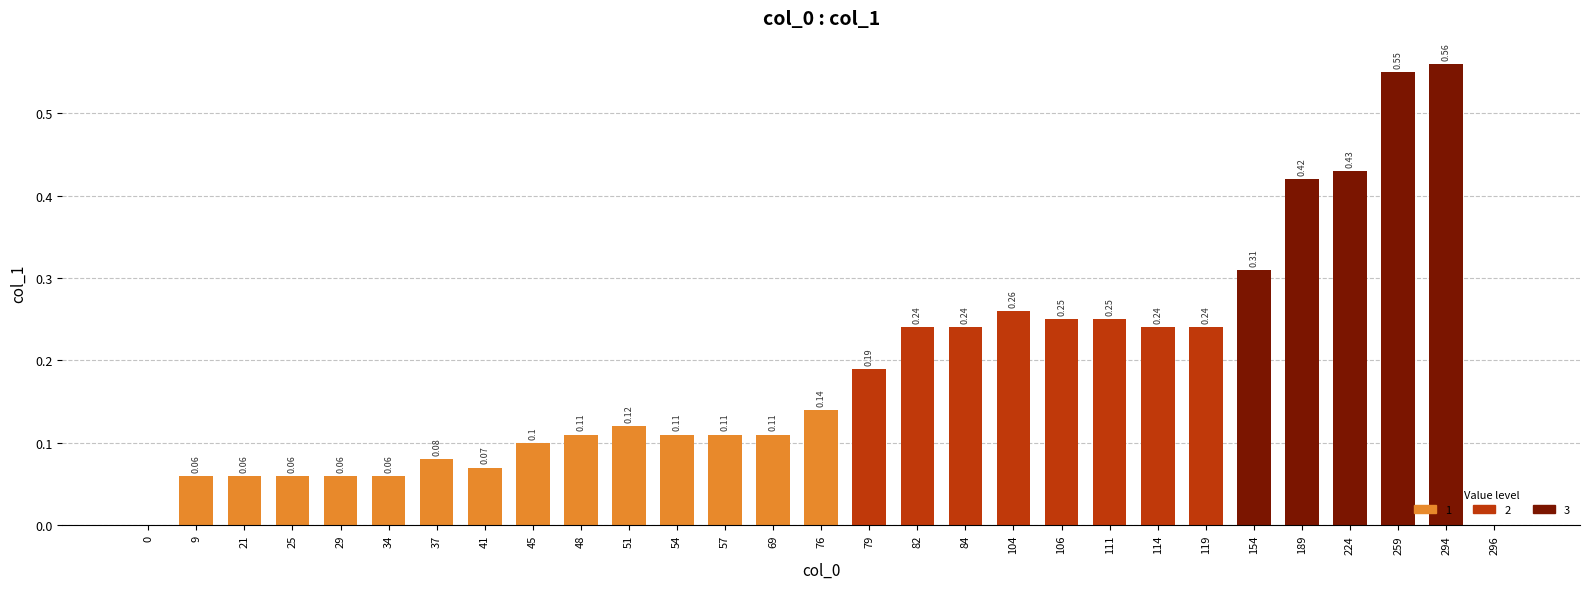

What is the sum of all values?

5.4